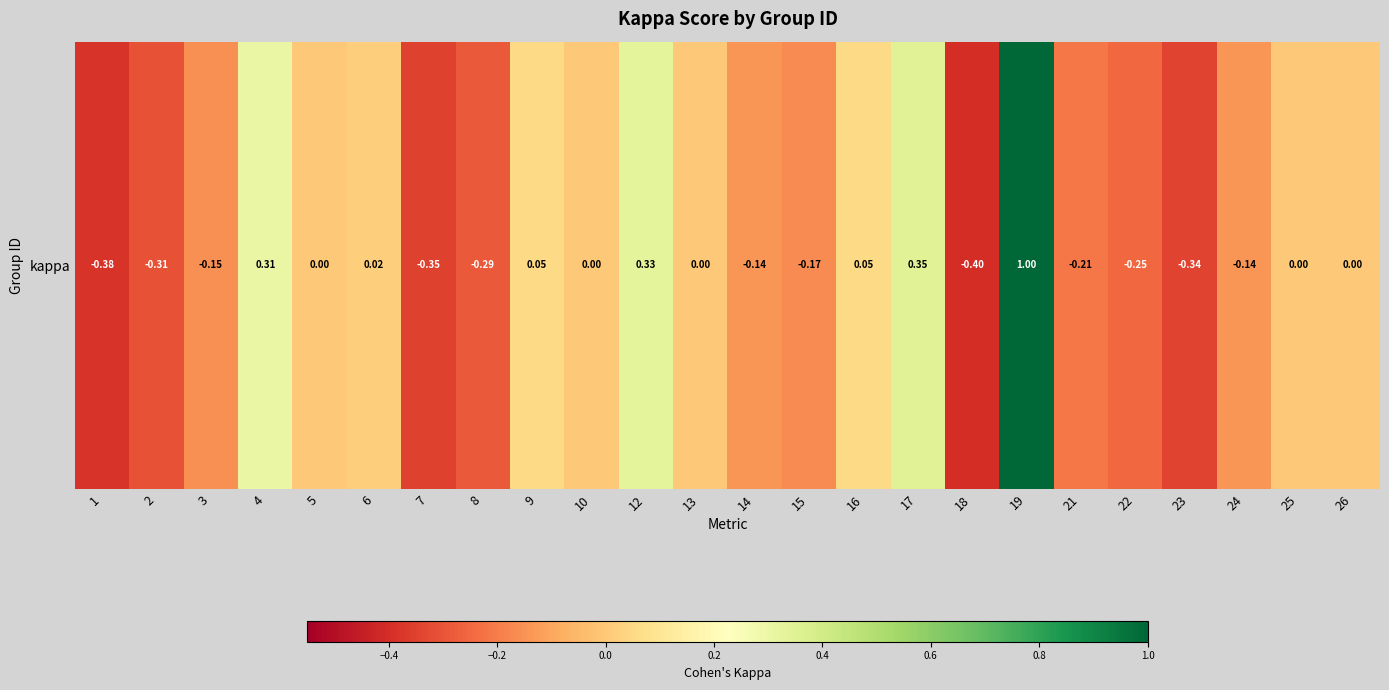

Reading left to right, transcribe all the data shown in this chart.

1=-0.4	2=-0.3	3=-0.2	4=0.3	5=0.0	6=0.0	7=-0.3	8=-0.3	9=0.1	10=0.0	12=0.3	13=0.0	14=-0.1	15=-0.2	16=0.1	17=0.3	18=-0.4	19=1.0	21=-0.2	22=-0.2	23=-0.3	24=-0.1	25=0.0	26=0.0